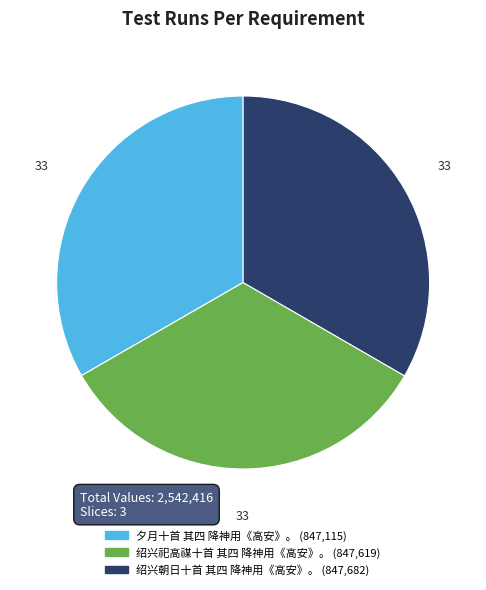

Do 夕月十首 其四 降神用《高安》。 and 绍兴朝日十首 其四 降神用《高安》。 together represent more than half of the pie?

Yes